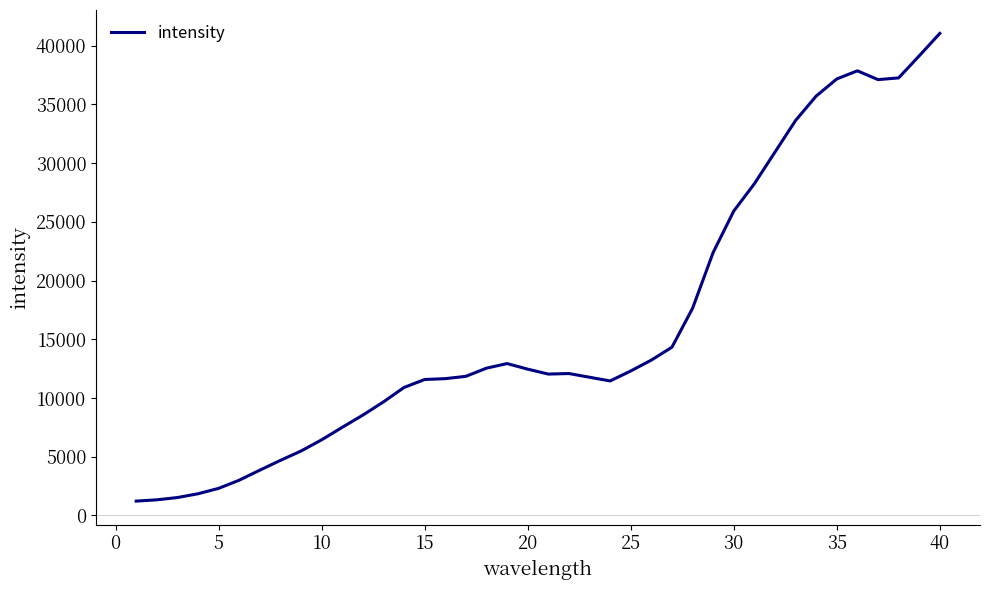

True or false: there are more than 2 points higher than both neighbors.

True